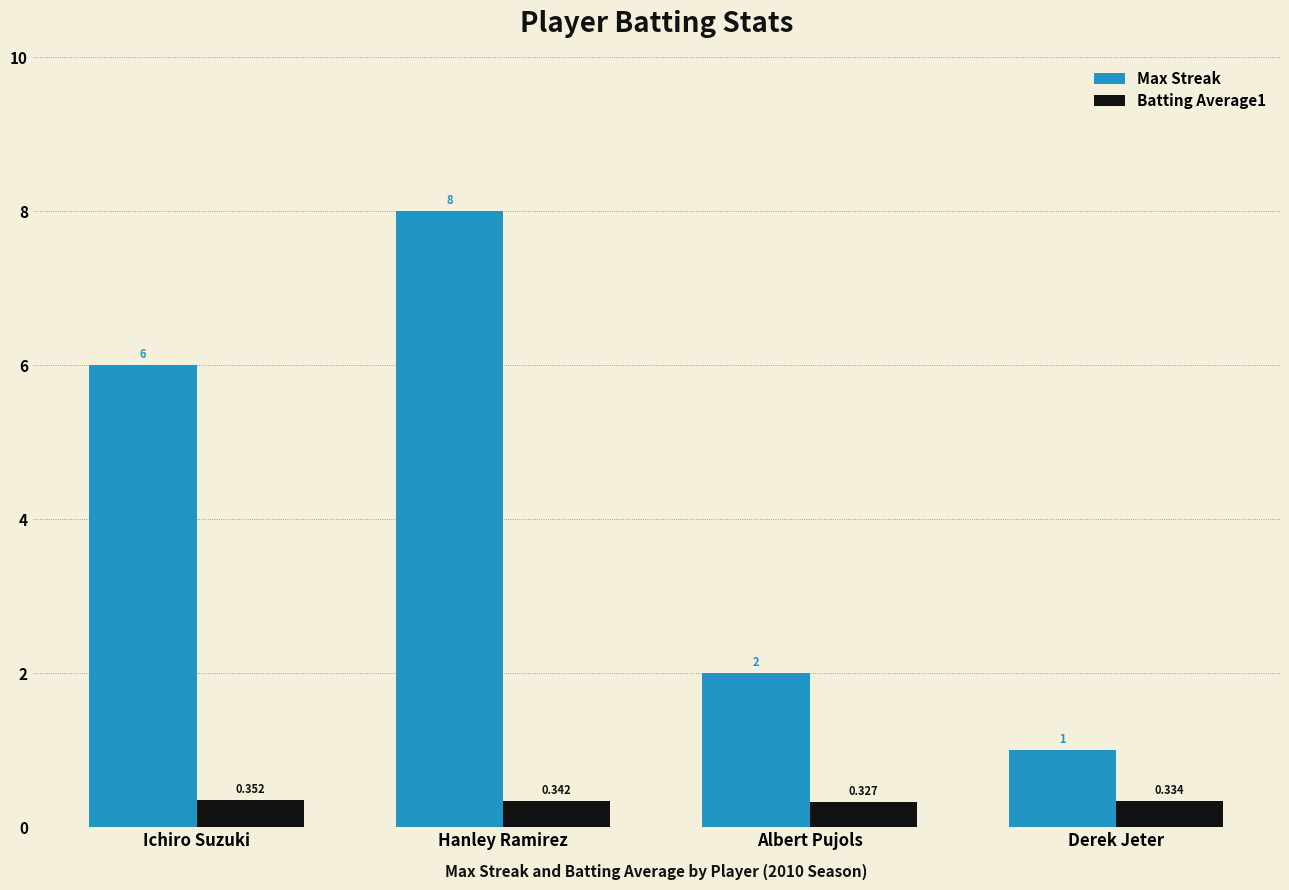

What is the label of the 3rd bar from the right?

Hanley Ramirez